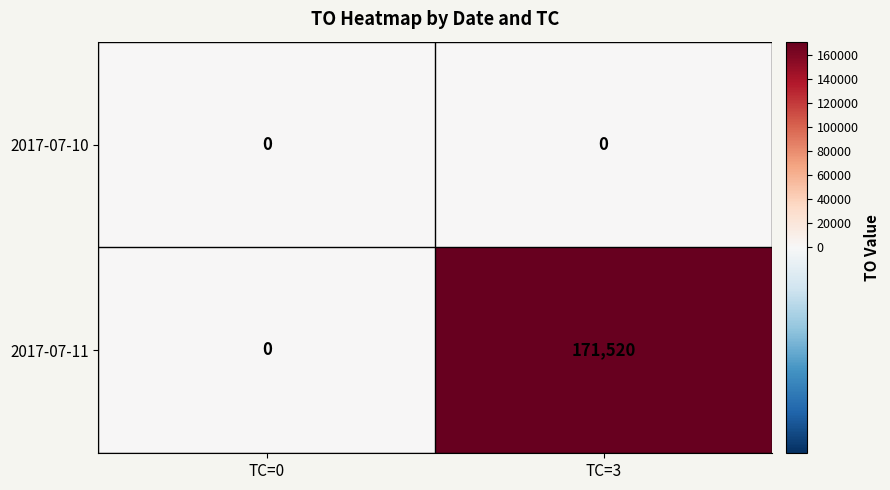

What is the maximum value shown in the chart?

171520